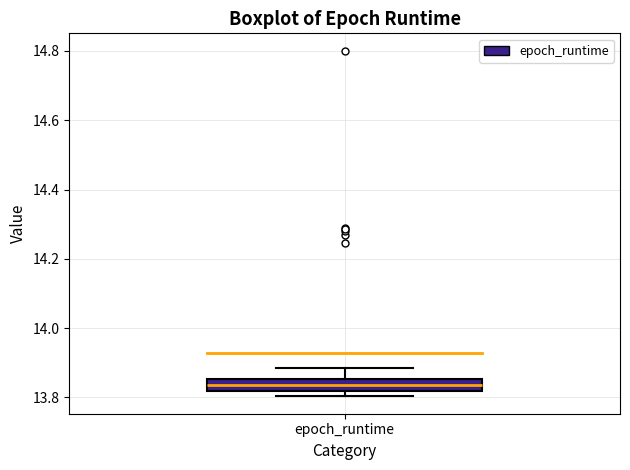

Where is the lower edge of the box for epoch_runtime on the y-axis? The values are not printed on the chart, so give them approximately, as read against the axis.

13.82